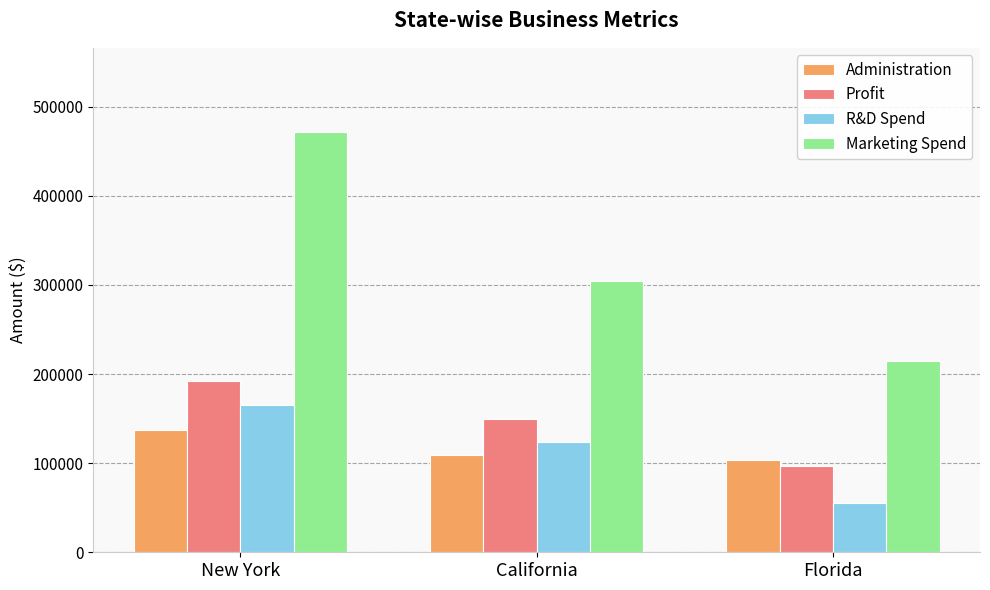

What are all the series names shown in the legend?

Administration, Profit, R&D Spend, Marketing Spend